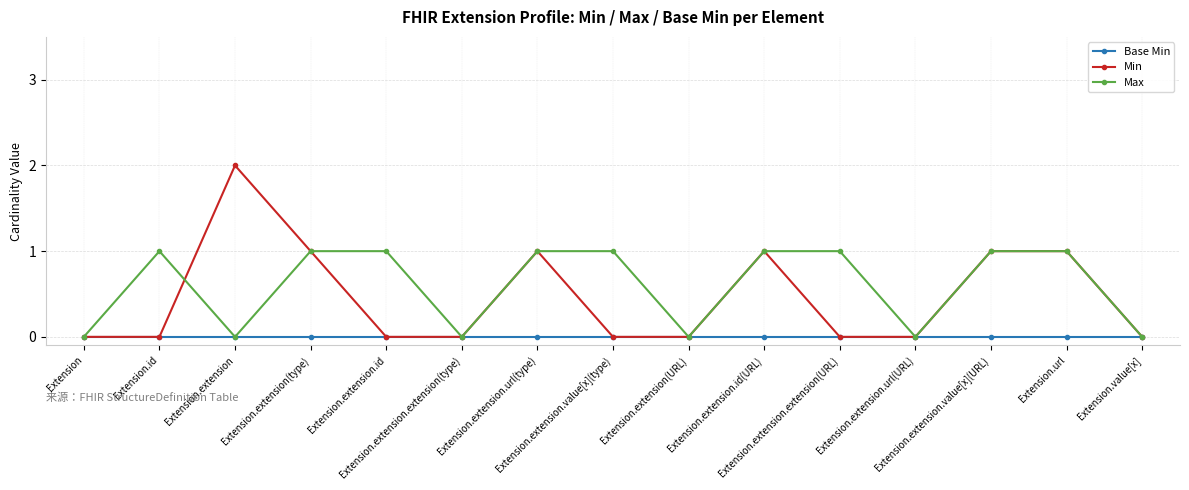

What is the difference between the highest and lowest values at Extension.extension.id?

1